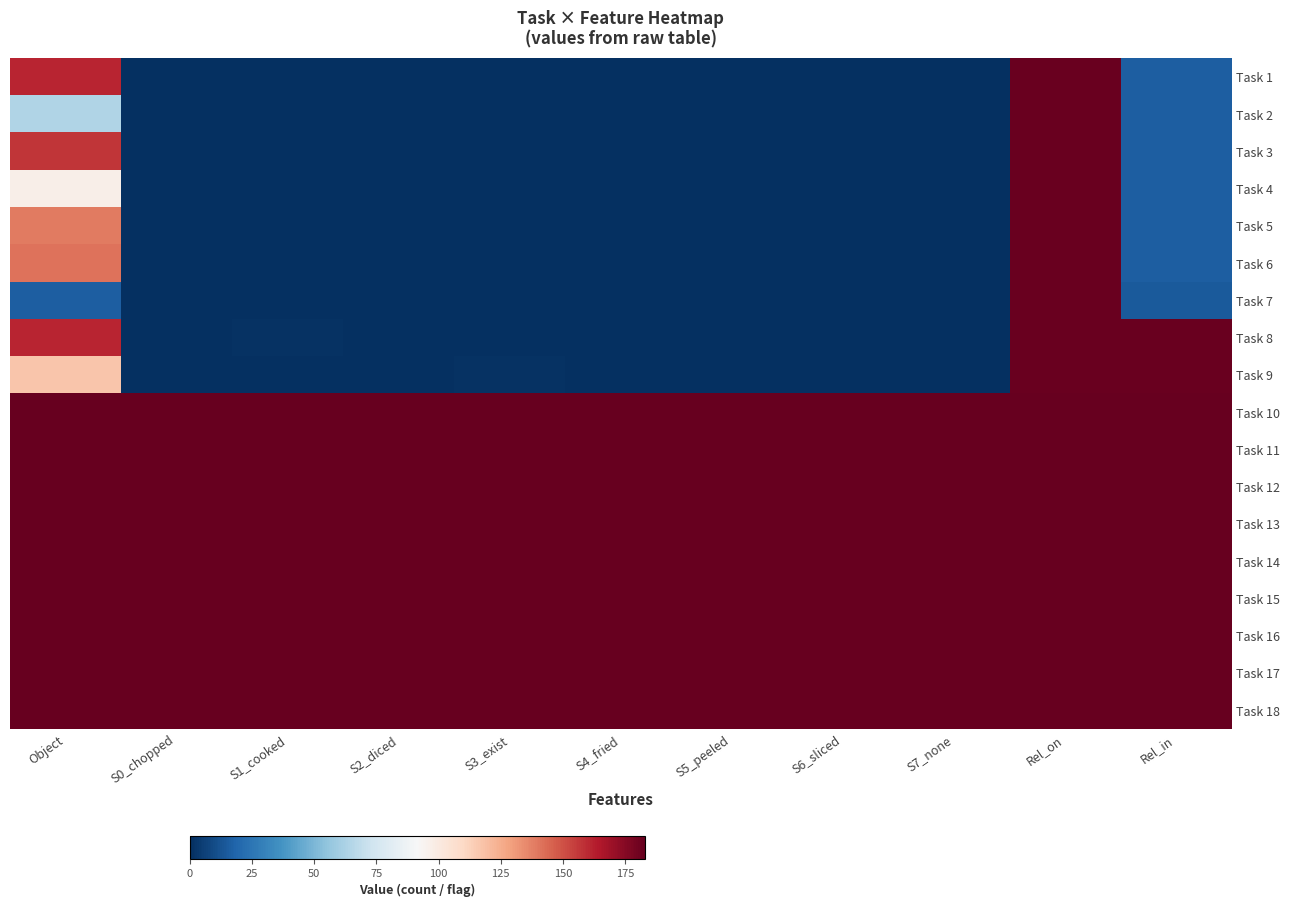

At how many categories does at least one series exceed 147?

11